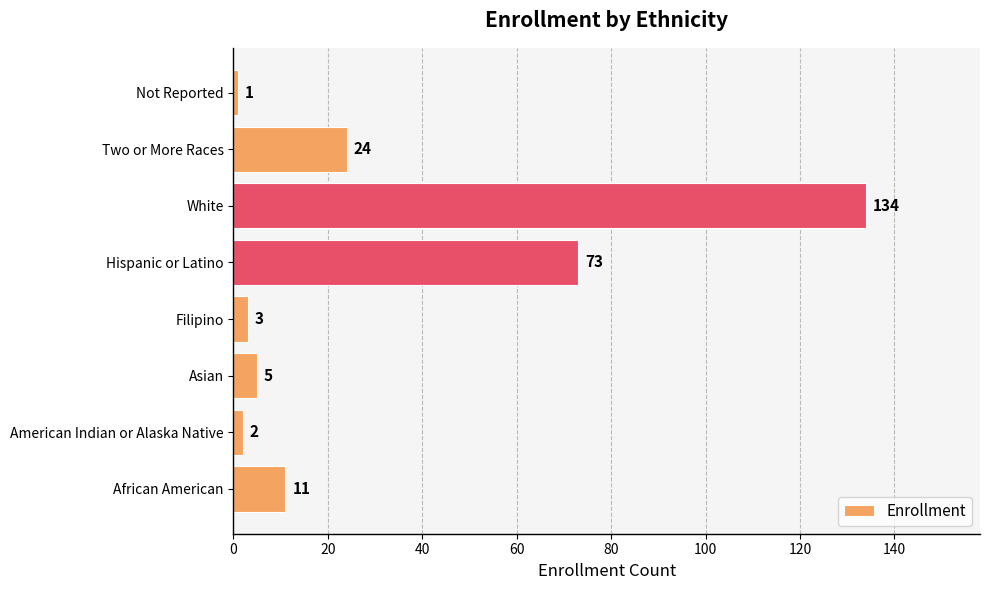

Which has a higher value, White or Two or More Races?

White